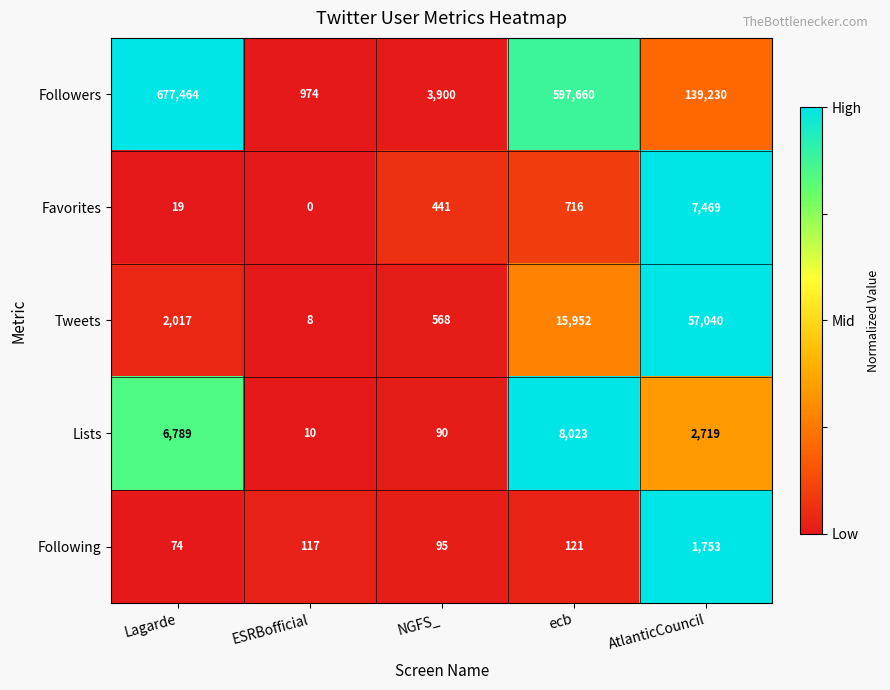

Reading left to right, extract all data points from this chart.

Followers: Lagarde=677464	ESRBofficial=974	NGFS_=3900	ecb=597660	AtlanticCouncil=139230
Favorites: Lagarde=19	ESRBofficial=0	NGFS_=441	ecb=716	AtlanticCouncil=7469
Tweets: Lagarde=2017	ESRBofficial=8	NGFS_=568	ecb=15952	AtlanticCouncil=57040
Lists: Lagarde=6789	ESRBofficial=10	NGFS_=90	ecb=8023	AtlanticCouncil=2719
Following: Lagarde=74	ESRBofficial=117	NGFS_=95	ecb=121	AtlanticCouncil=1753